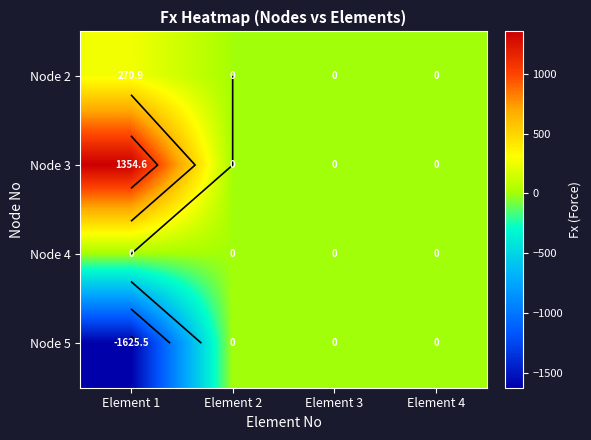

Rank the categories by Node 5 value from lowest to highest.

Element 1, Element 2, Element 3, Element 4